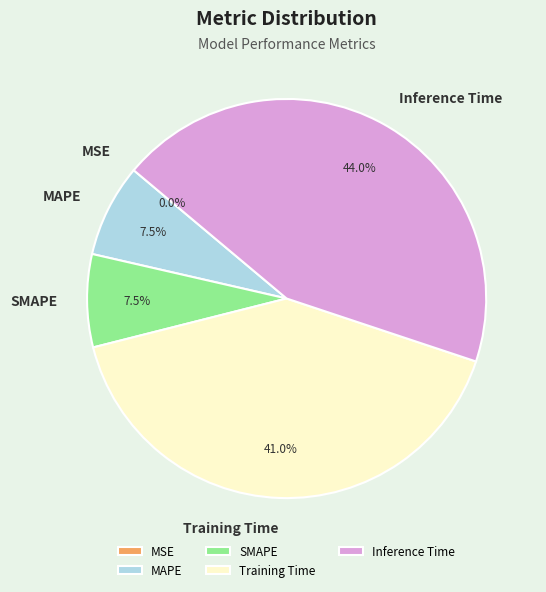

To the nearest percent, what is the combined percentage of Training Time and MAPE?

48%